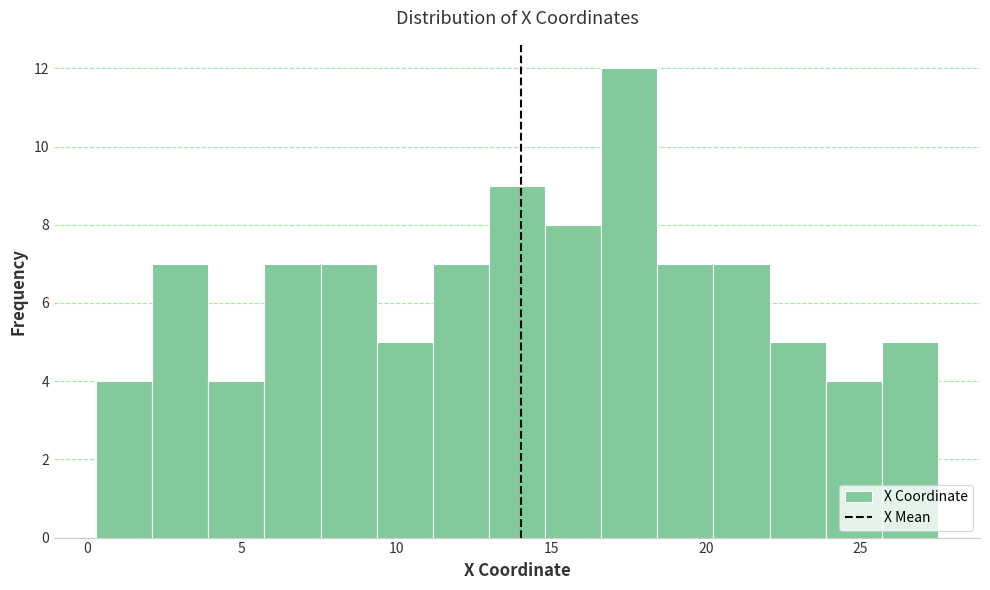

Around what value on the x-axis is the tallest bar? Give the approximate position of its centre, as read against the axis.

17.5